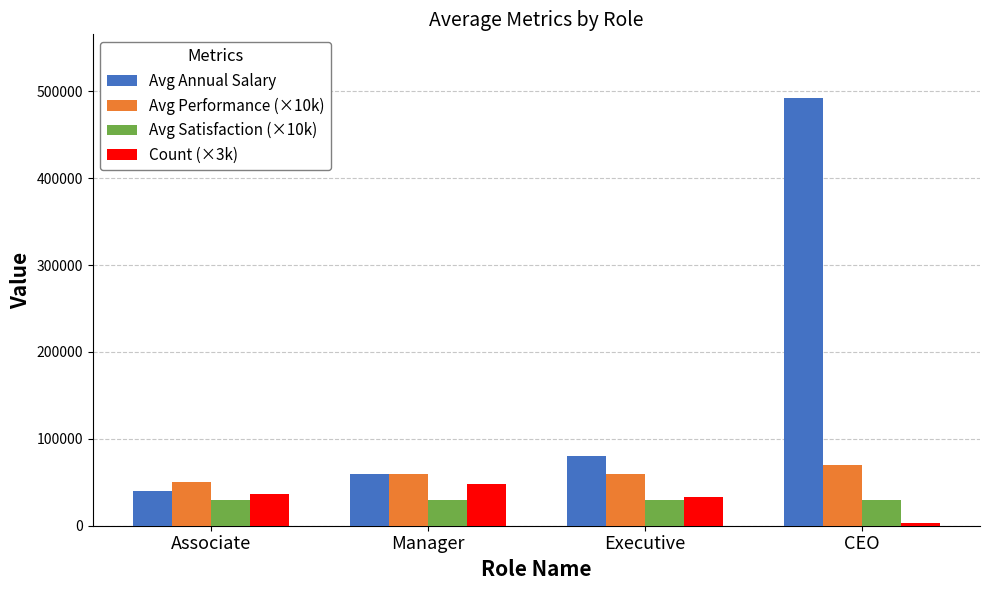

Which series has the largest total across all categories?

Avg Annual Salary